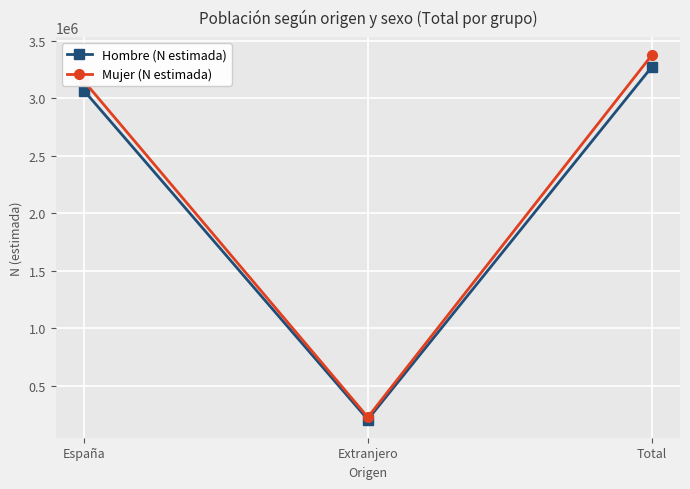

Rank the series by their average value, from highest to lowest.

Mujer (N estimada), Hombre (N estimada)